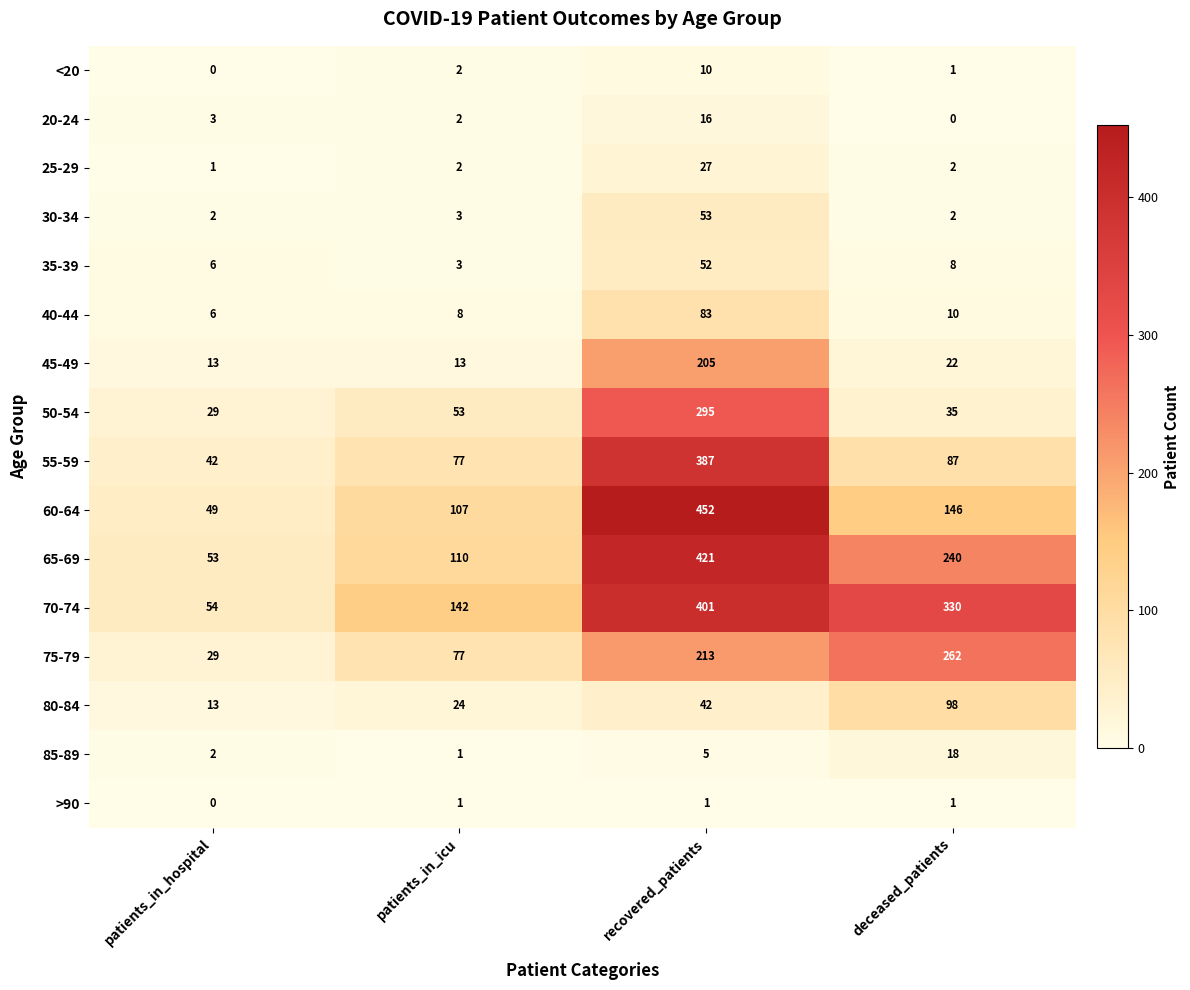

Is the value of 35-39 at patients_in_hospital greater than the value of 30-34 at patients_in_hospital?

Yes